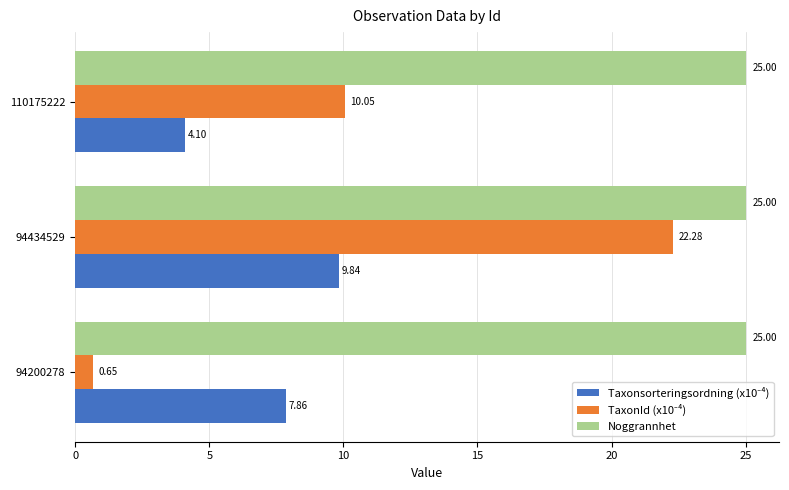

What is the total value across all series at 94200278?

33.5